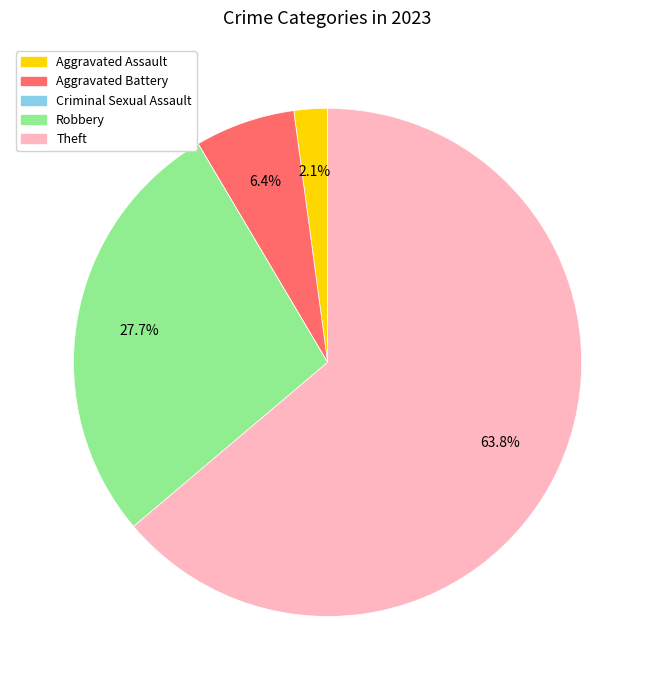

To the nearest percent, what percentage of the pie is Theft?

64%